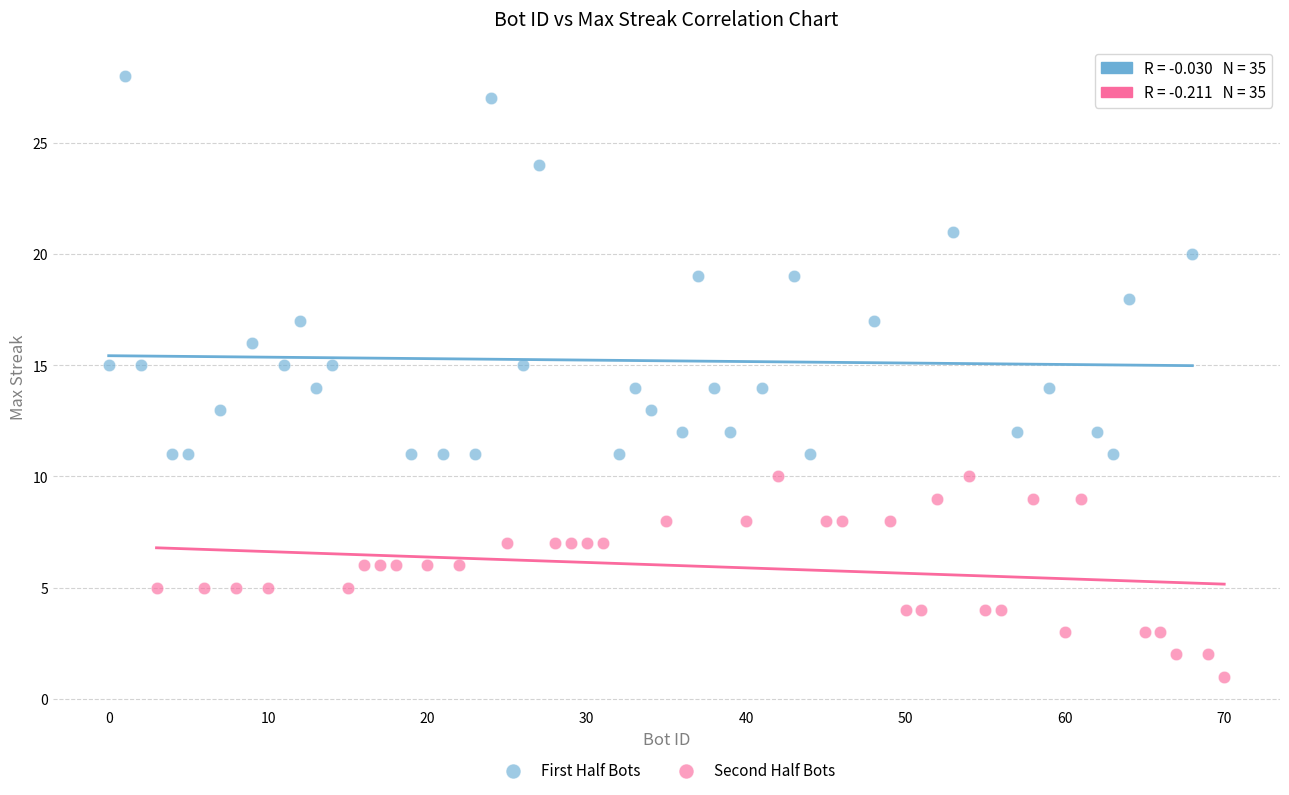

Which series contains the lowest Y value?

Second Half Bots